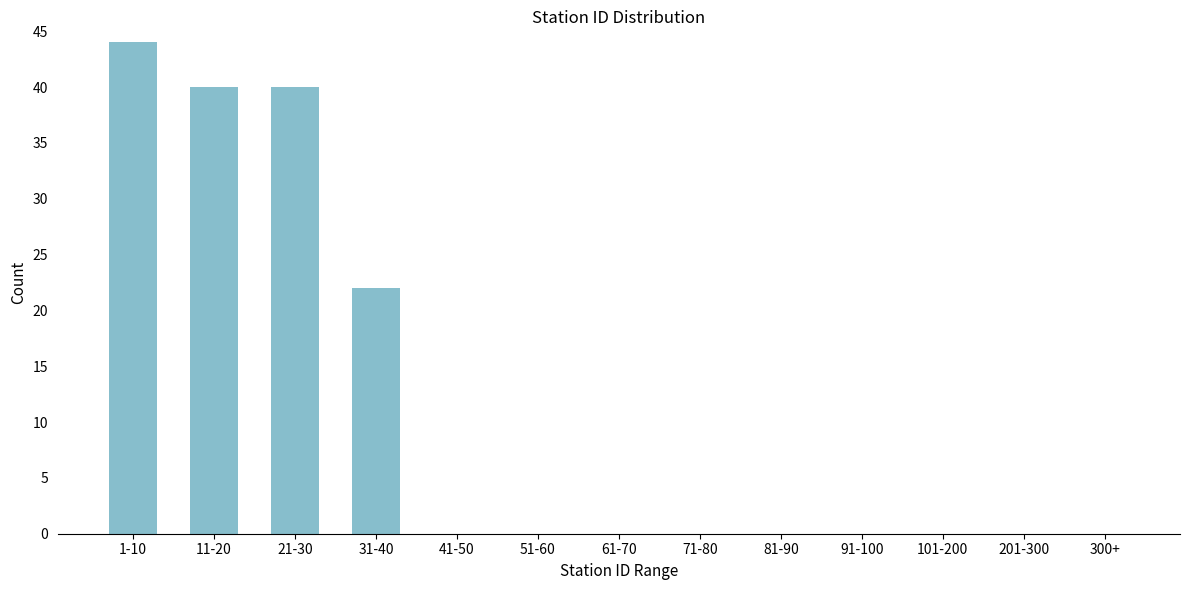

Reading left to right, what are all the values shown in this chart?

1-10=44	11-20=40	21-30=40	31-40=22	41-50=0	51-60=0	61-70=0	71-80=0	81-90=0	91-100=0	101-200=0	201-300=0	300+=0